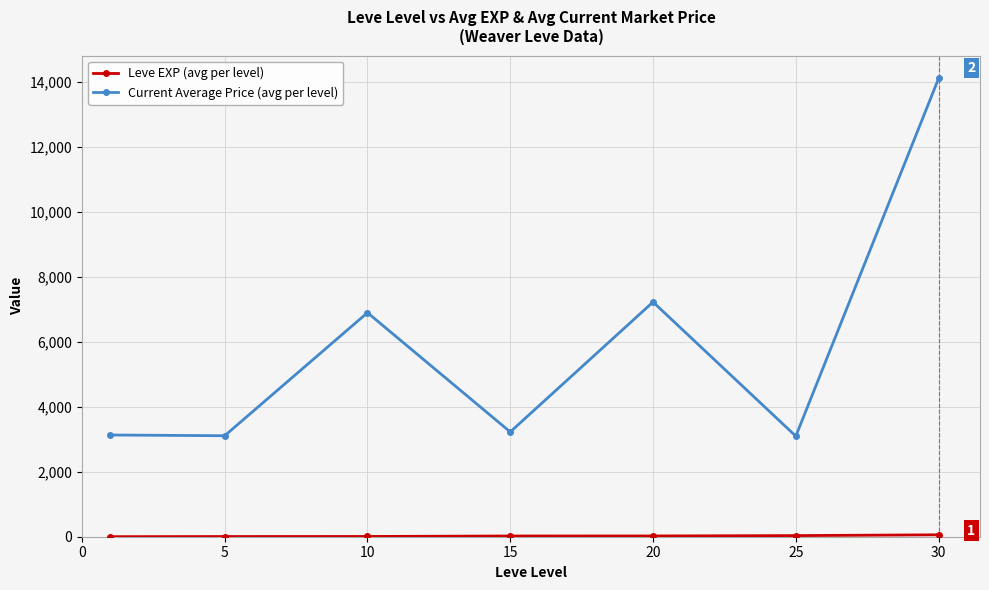

Which series has the largest total across all categories?

Current Average Price (avg per level)